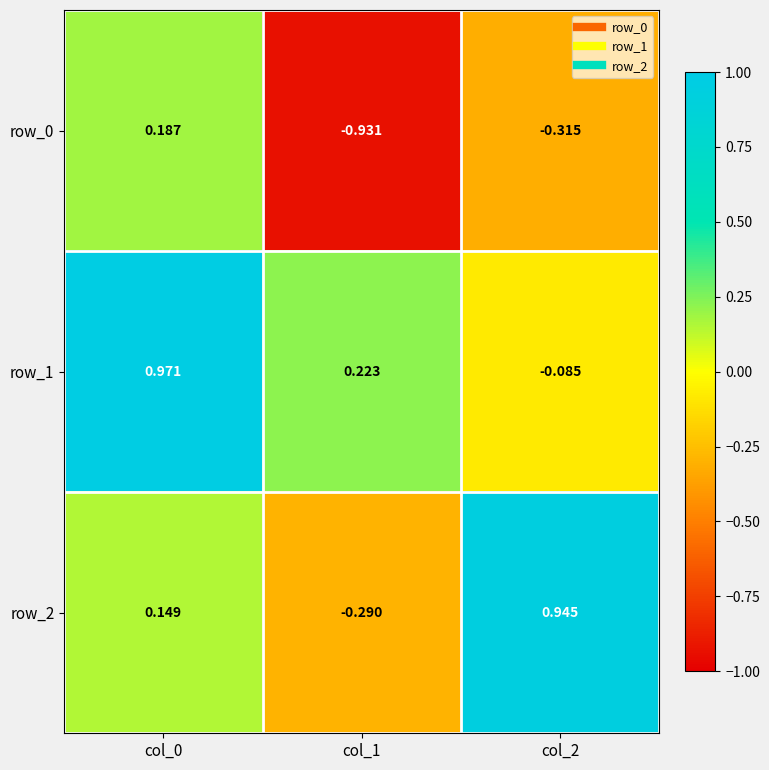

Is the value of row_0 at col_2 greater than the value of row_2 at col_2?

No